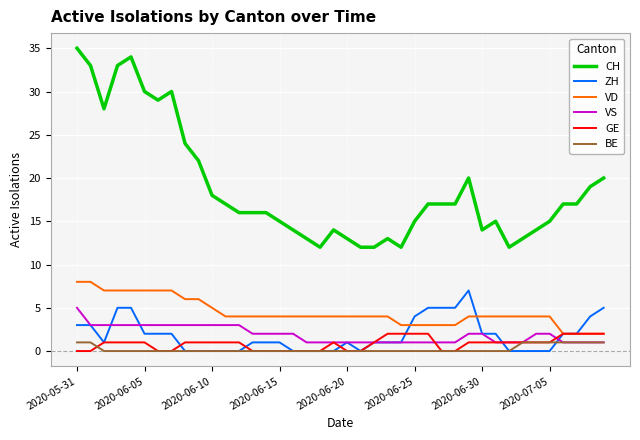

What is the greatest value displayed?

35